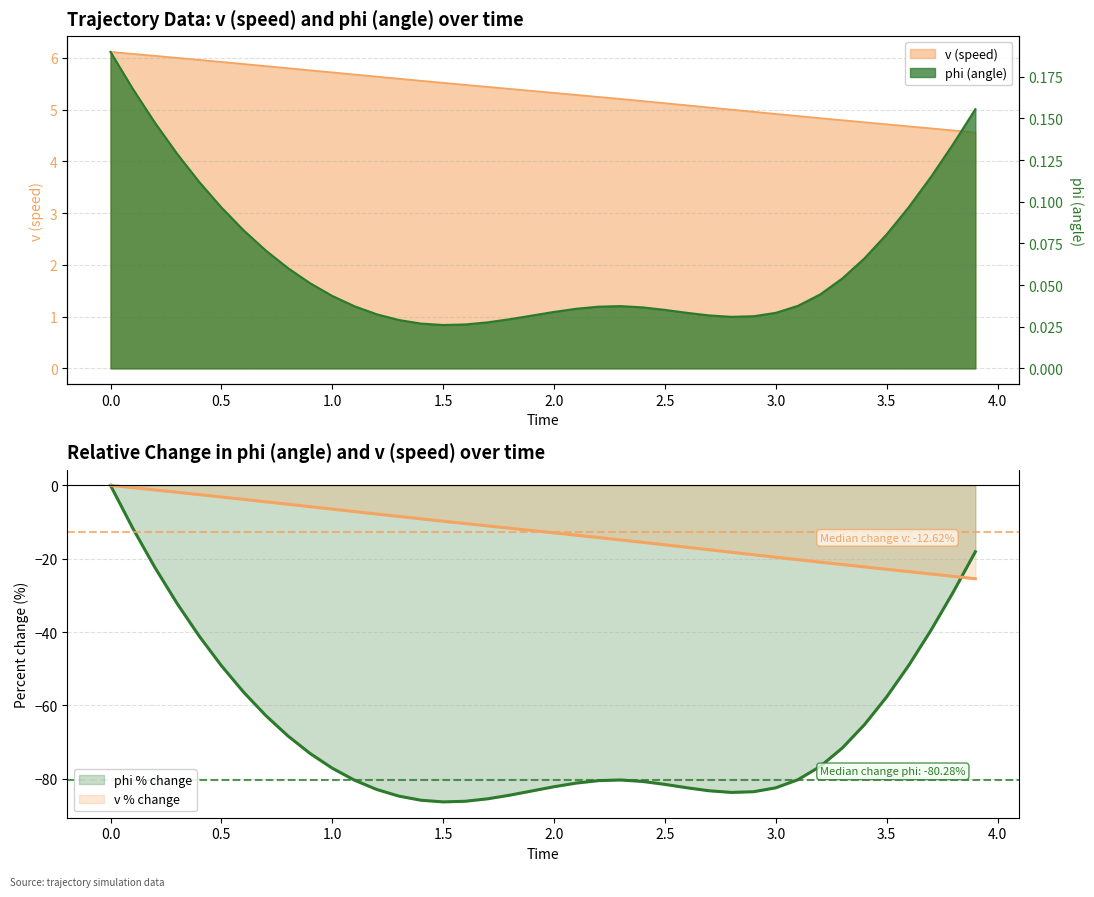

Which series has the largest range (max minus min)?

phi